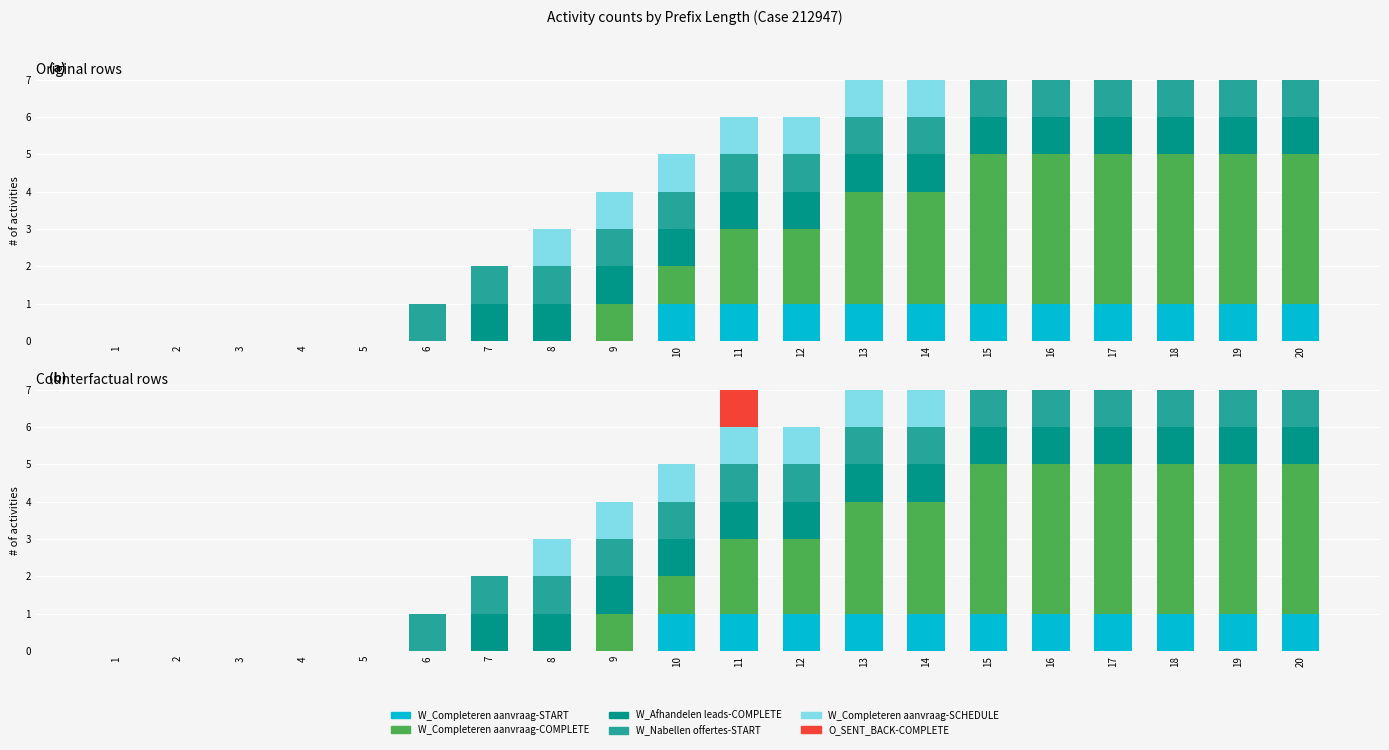

Which series changed the most between 15 and 16?

W_Completeren aanvraag-START